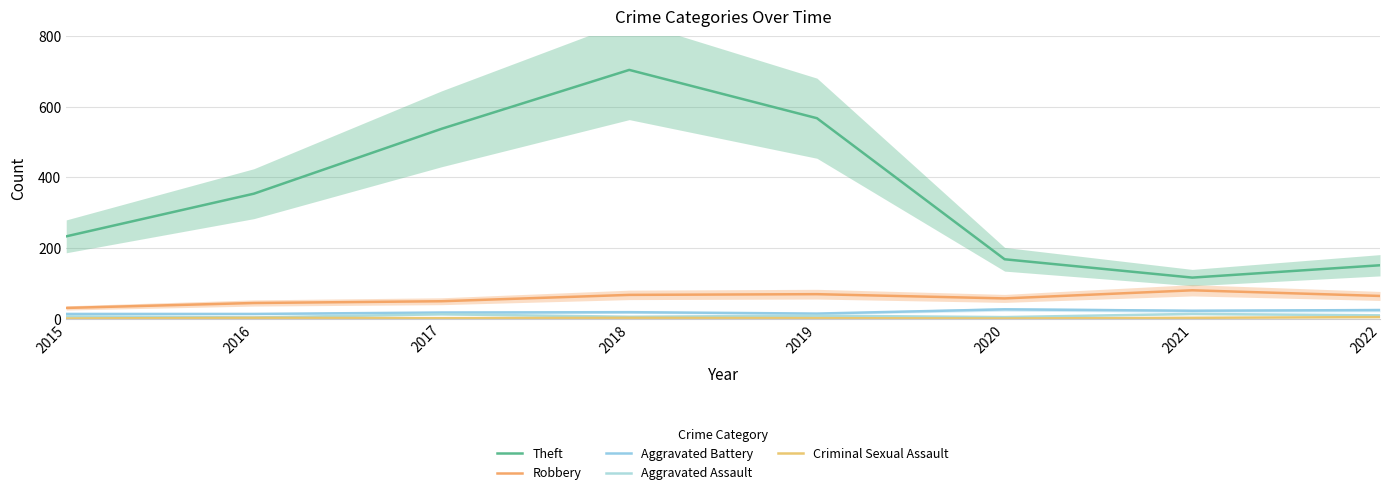

Reading left to right, transcribe all the data shown in this chart.

Theft: 233	354	538	705	568	168	116	151
Robbery: 30	44	49	67	69	57	80	64
Aggravated Battery: 13	13	17	18	14	26	22	24
Aggravated Assault: 6	3	12	5	8	4	13	9
Criminal Sexual Assault: 0	2	1	2	1	0	2	4